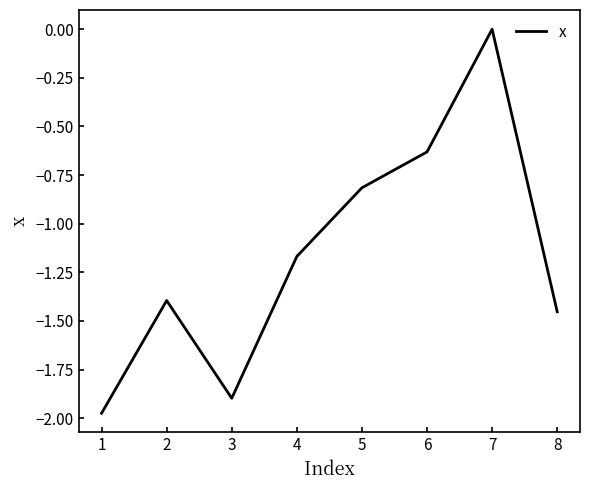

List the labels in order of value, largest first.

7, 6, 5, 4, 2, 8, 3, 1